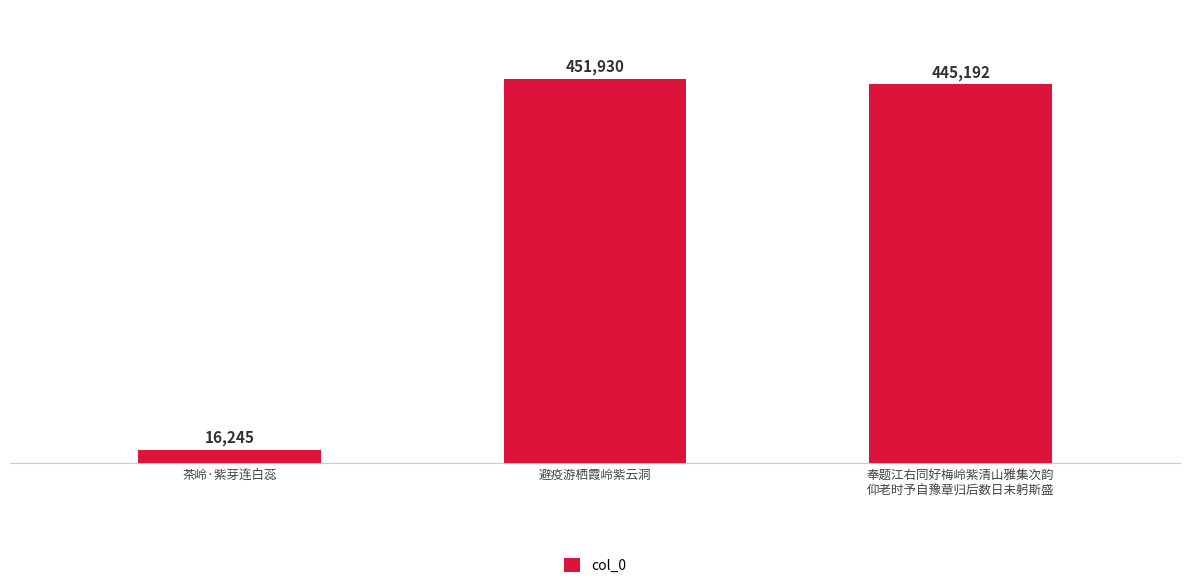

Count the number of data series in this chart.

1